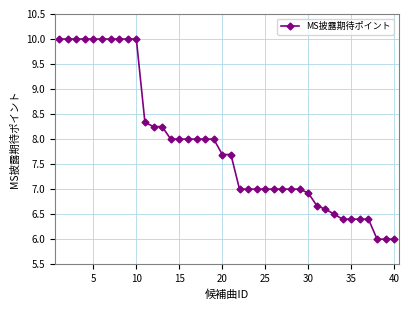

What is the value of the 14th point from the left?

8.0